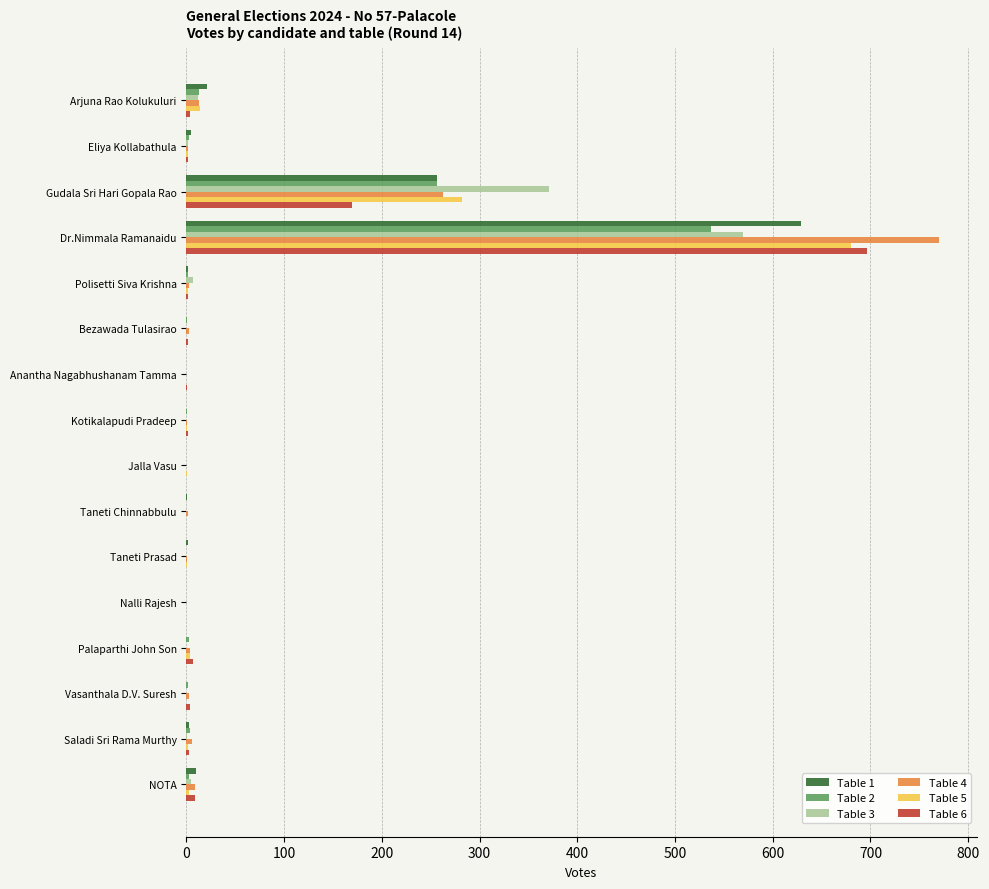

What is the highest value of the Table 6 series?

696